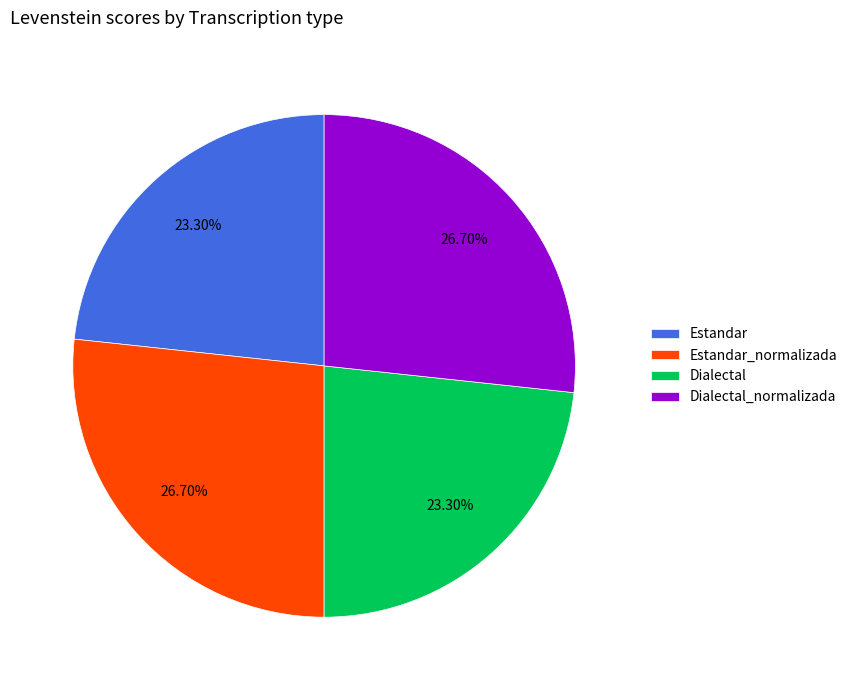

The Estandar slice represents 35% of the pie. True or false?

False